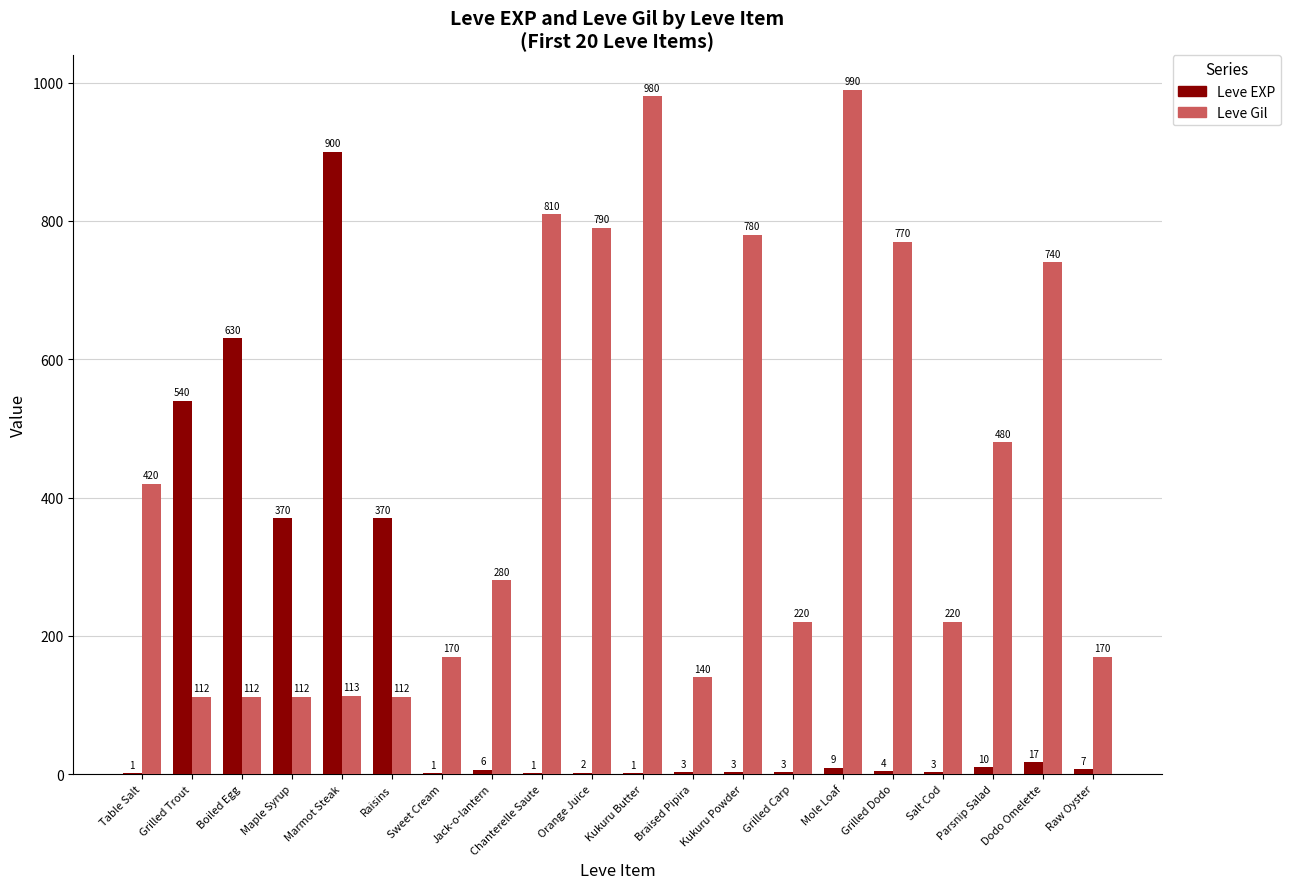

Which category has the highest value in the Leve EXP series?

Marmot Steak